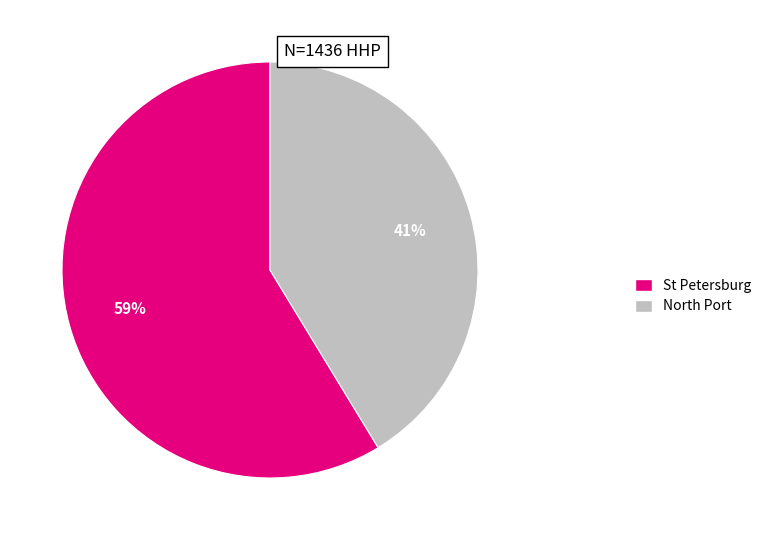

Does any single category account for the majority?

Yes